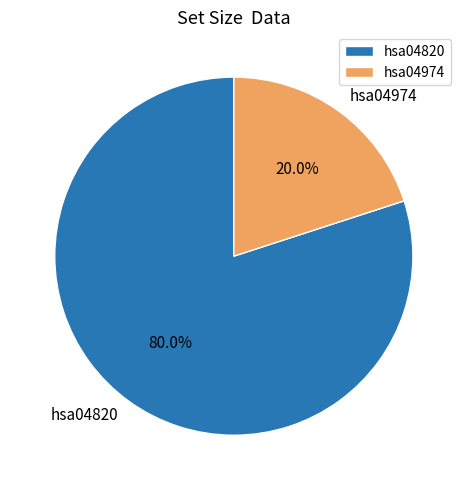

Which has a higher value, hsa04820 or hsa04974?

hsa04820